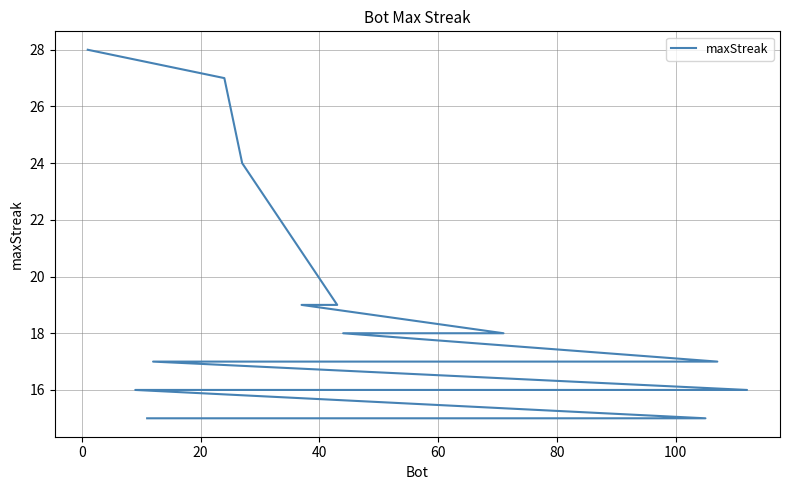

What is the value of the 5th point from the left?

19